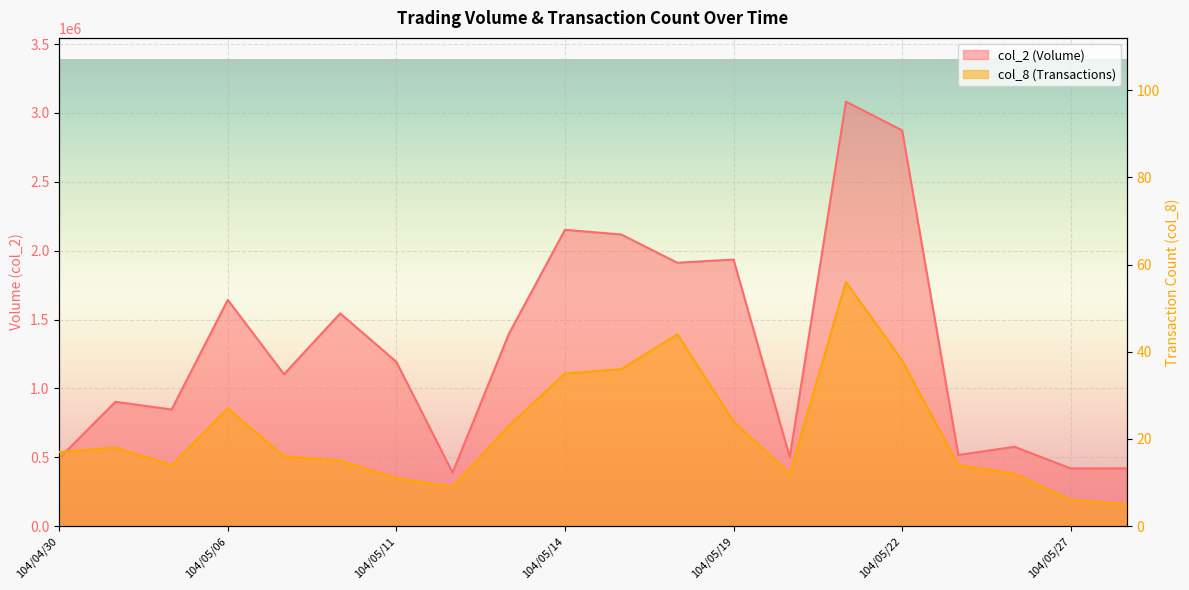

Which series has the largest total across all categories?

col_2